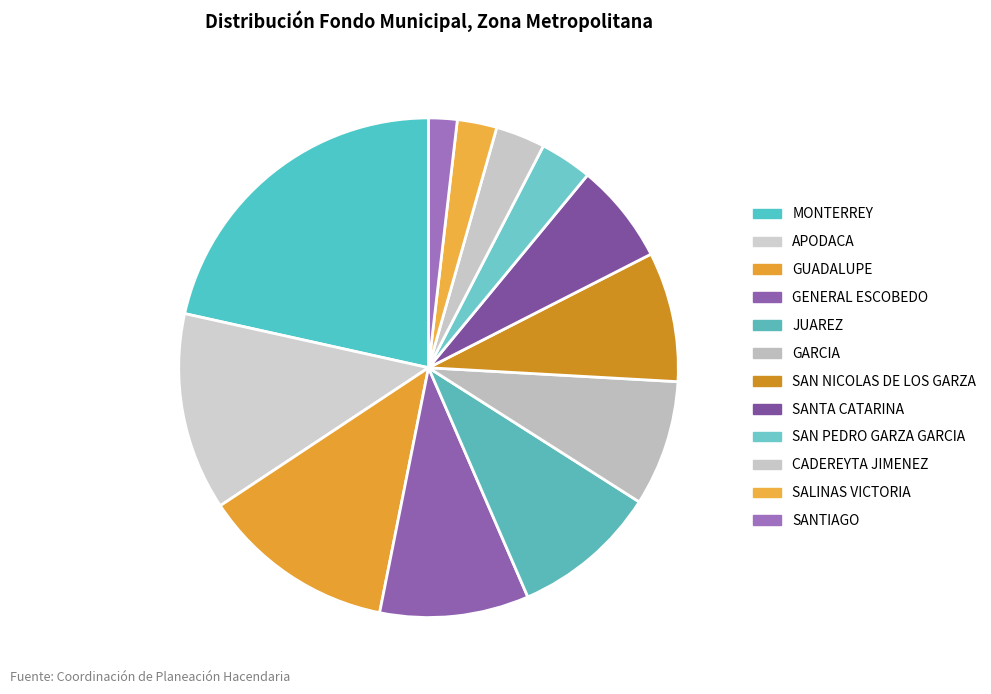

True or false: GARCIA accounts for 8% of the total.

True